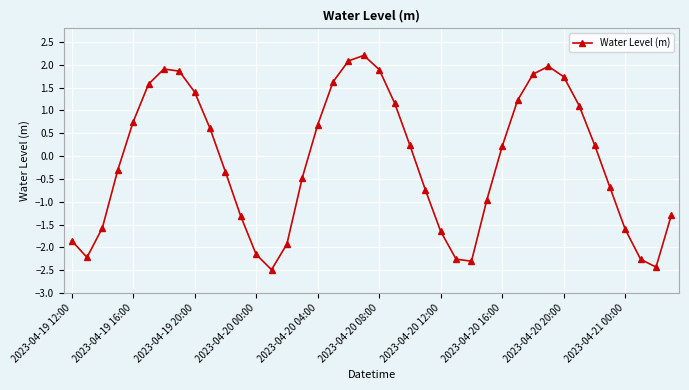

Is this an area chart (filled region under the line)?

No